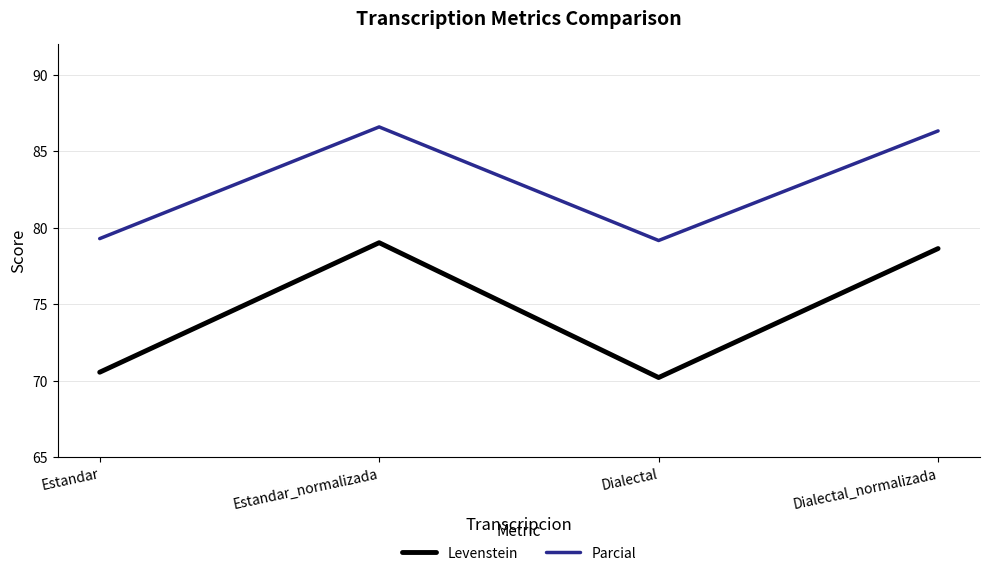

Does the chart have visible grid lines?

Yes